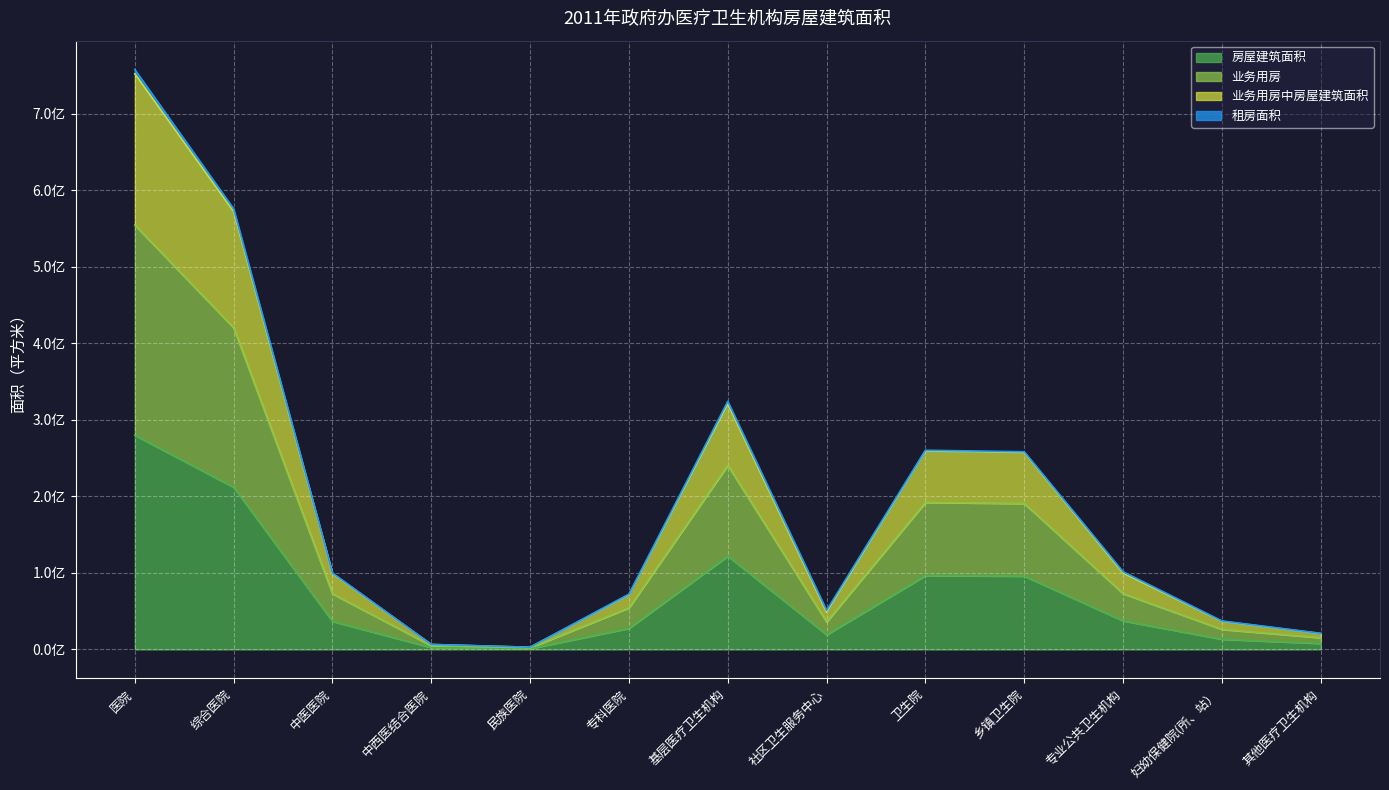

What is the average value of the 业务用房中房屋建筑面积 series?

195944028